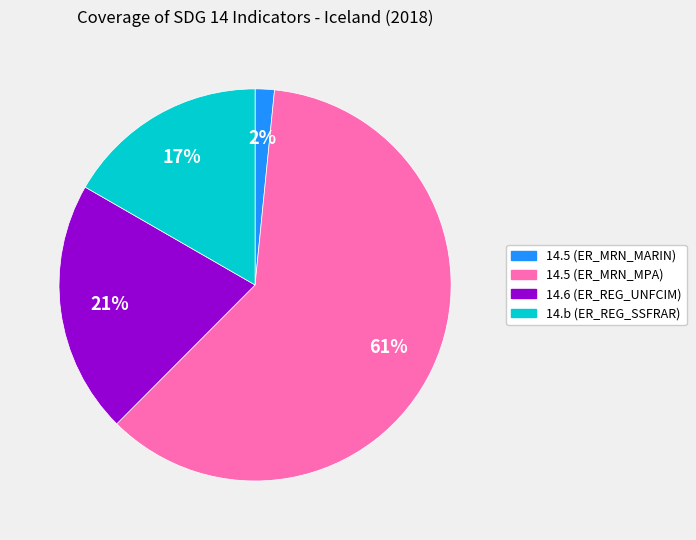

Does 14.b (ER_REG_SSFRAR) represent more than half of the total?

No